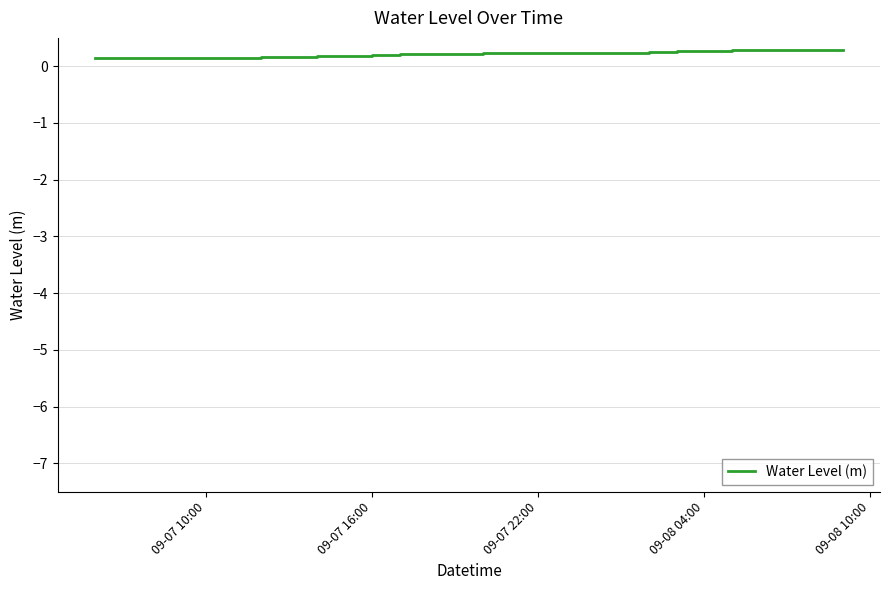

True or false: the data has more than 1 interior local peaks.

True